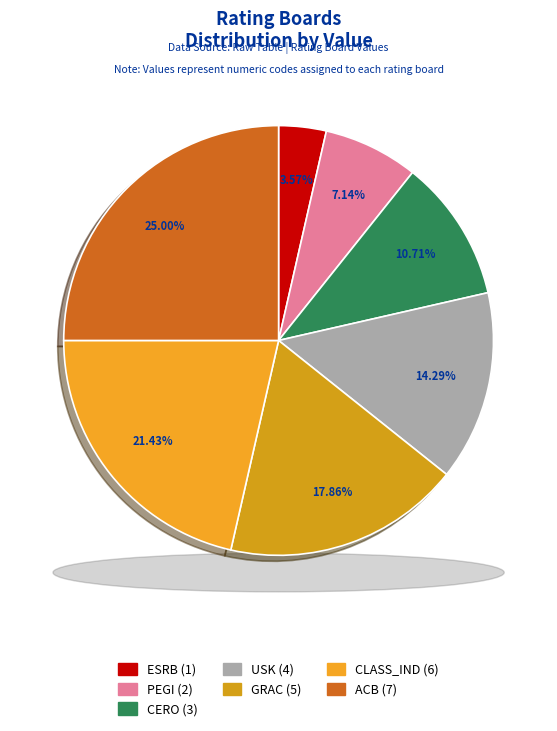

Count the number of slices in the pie.

7